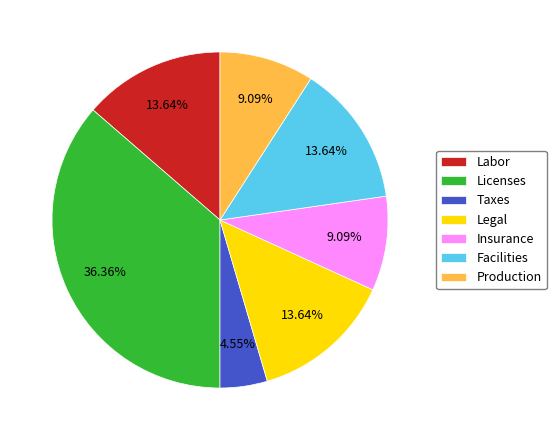

Is Legal the majority of the pie?

No